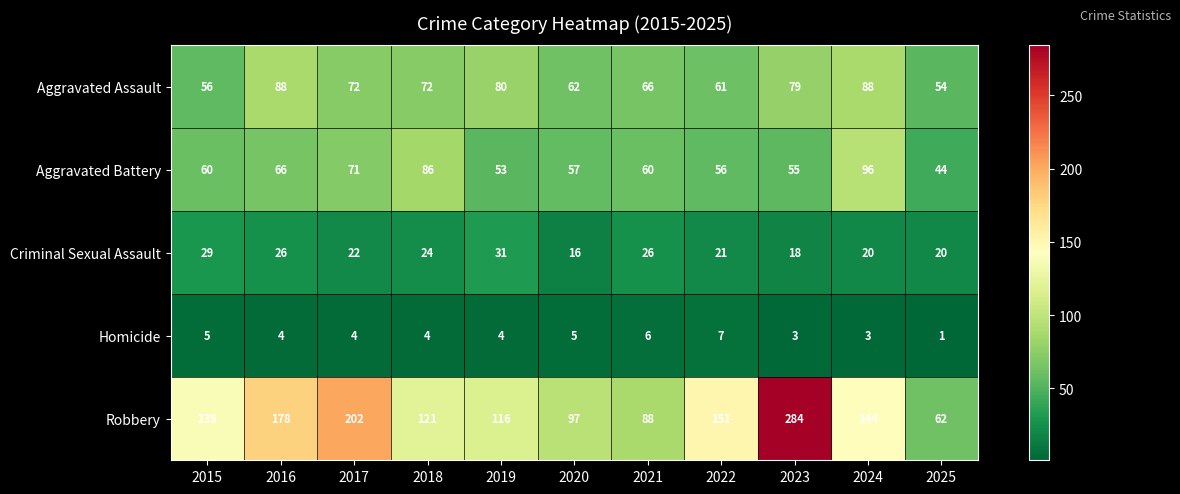

Count the number of categories in the chart.

11